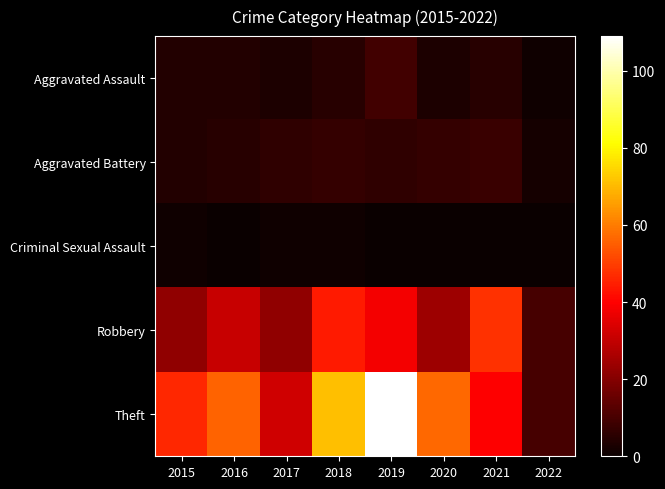

Reading left to right, list all the values displayed in this chart.

Aggravated Assault: 2015=4	2016=4	2017=3	2018=5	2019=9	2020=3	2021=5	2022=1
Aggravated Battery: 2015=4	2016=5	2017=6	2018=7	2019=6	2020=7	2021=8	2022=2
Criminal Sexual Assault: 2015=1	2016=0	2017=1	2018=1	2019=0	2020=0	2021=0	2022=0
Robbery: 2015=22	2016=31	2017=22	2018=44	2019=38	2020=24	2021=48	2022=10
Theft: 2015=46	2016=56	2017=32	2018=71	2019=109	2020=57	2021=40	2022=10